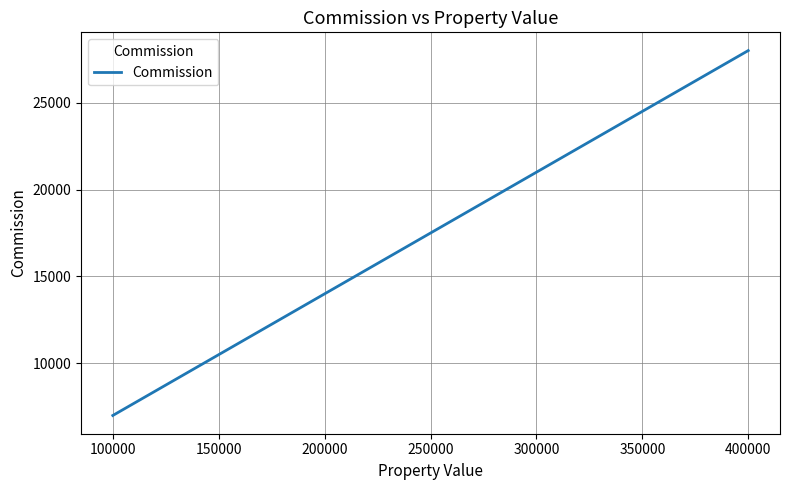

True or false: the data shows 7000 at 100000.

True